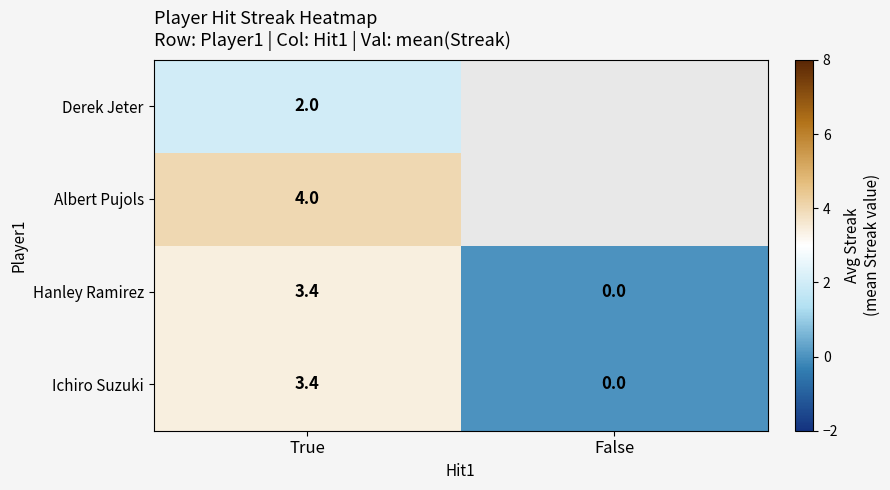

The Ichiro Suzuki series shows 3.4 at True. True or false?

True